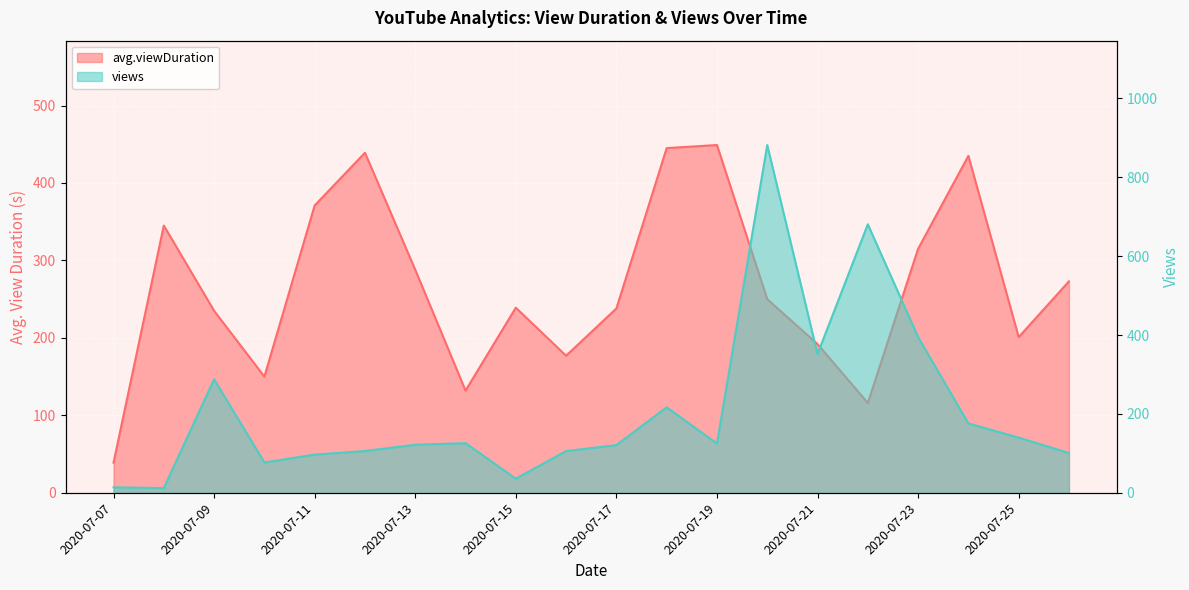

Rank the series by their average value, from lowest to highest.

views, avg.viewDuration